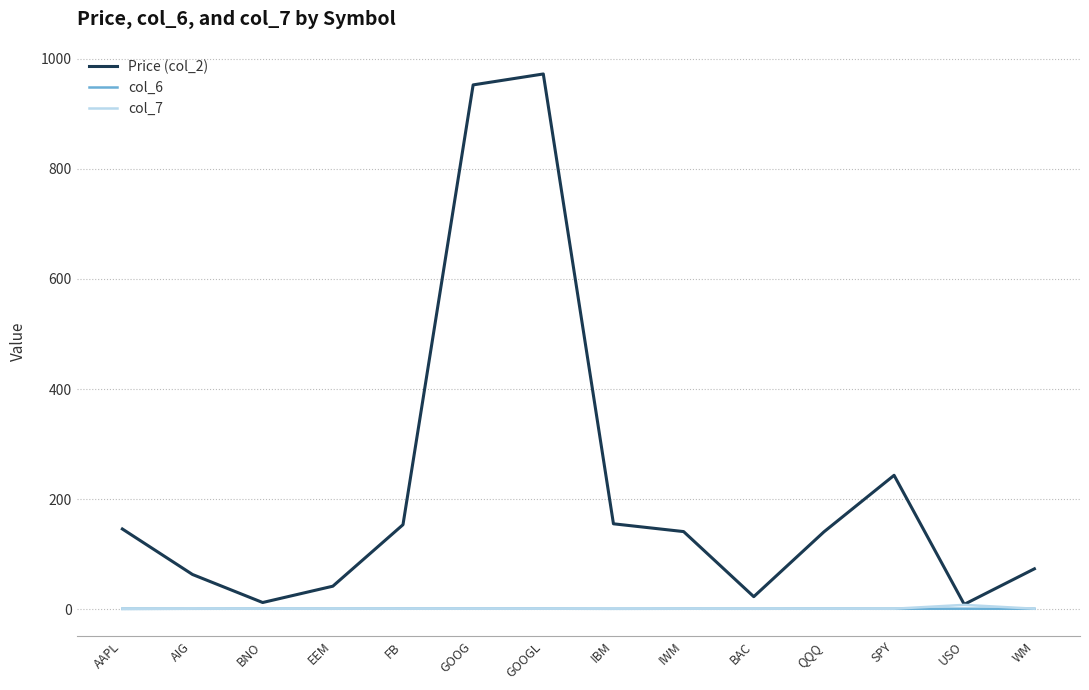

What is the greatest value displayed?

972.1